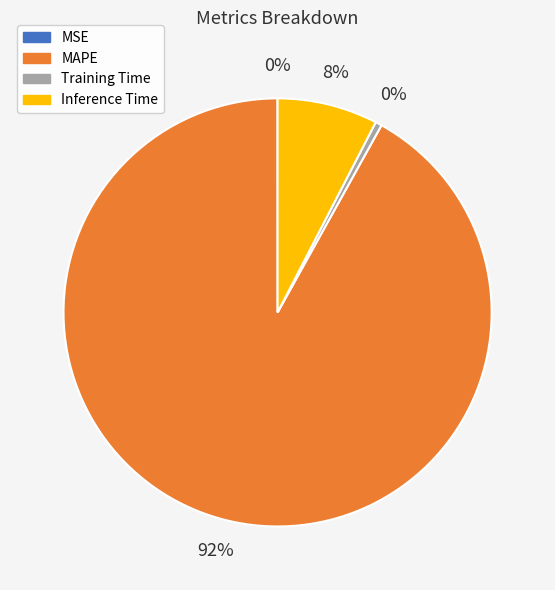

To the nearest percent, what is the combined percentage of MAPE and Inference Time?

100%